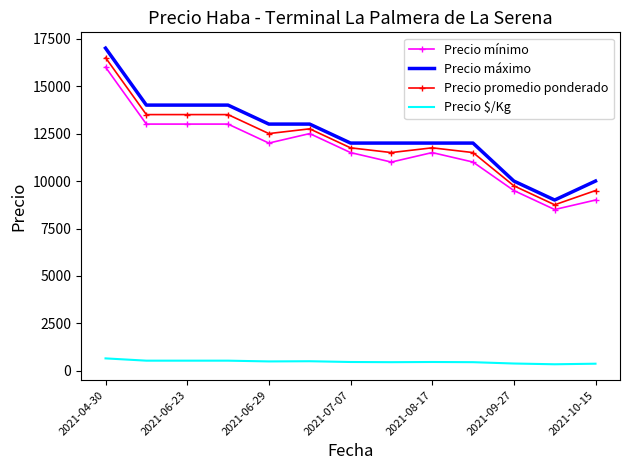

What is the highest value of the Precio $/Kg series?

660